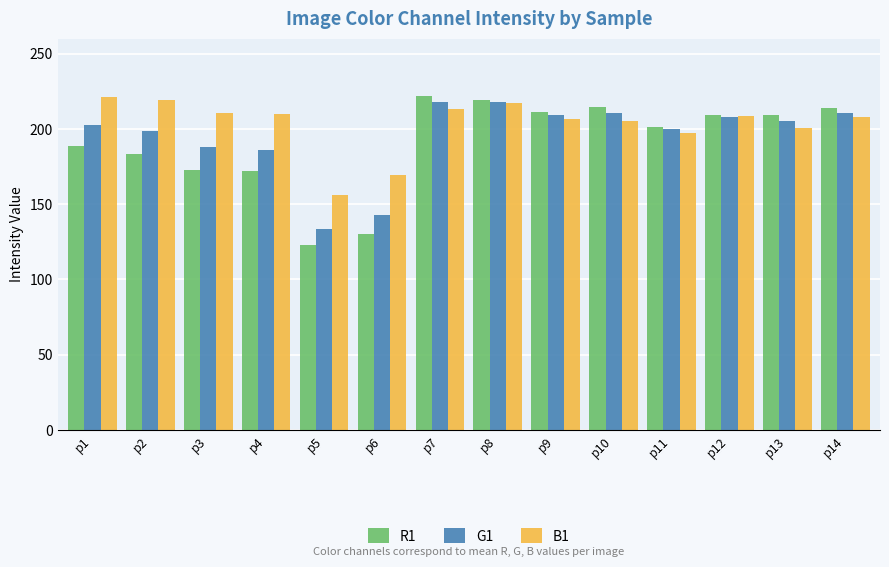

What is the lowest value of the G1 series?

133.3